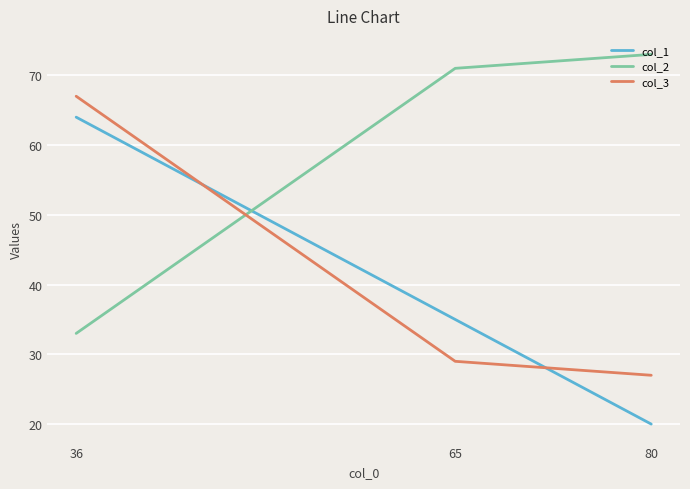

Read the col_3 value at 80, to the nearest 5.

25